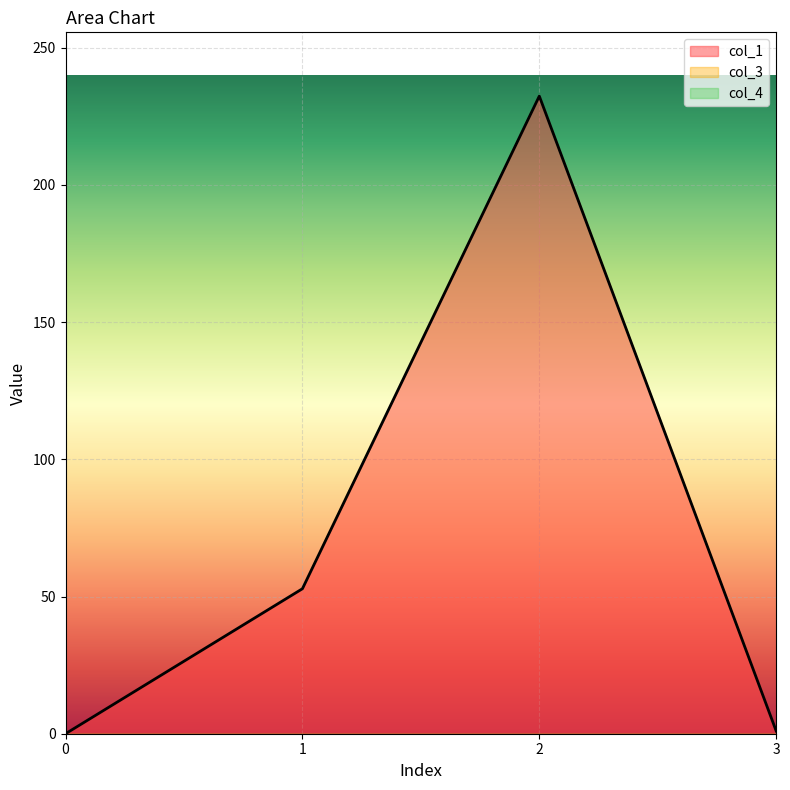

How many lines are shown in the chart?

3